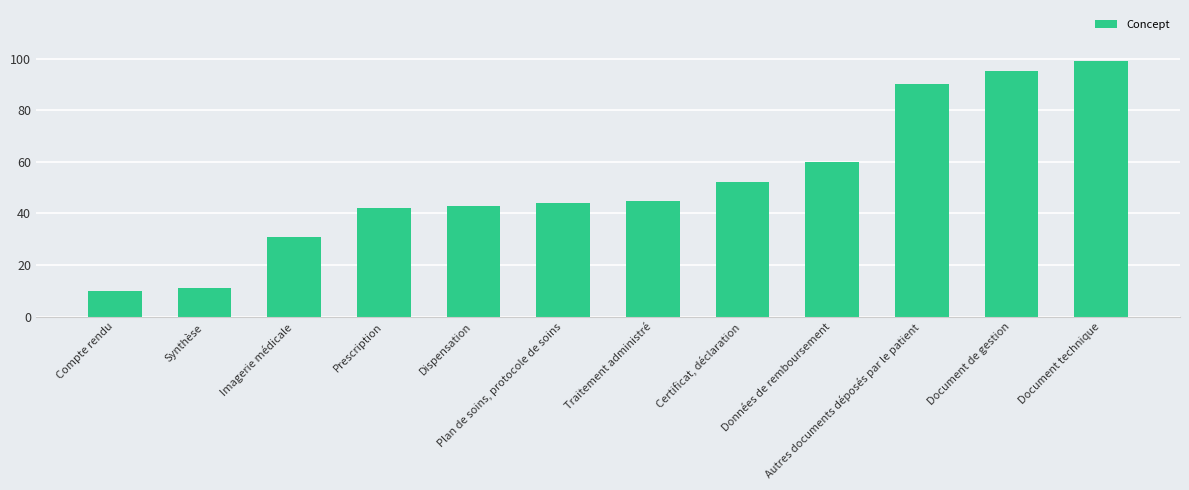

Reading left to right, what are all the values shown in this chart?

Compte rendu=10	Synthèse=11	Imagerie médicale=31	Prescription=42	Dispensation=43	Plan de soins, protocole de soins=44	Traitement administré=45	Certificat, déclaration=52	Données de remboursement=60	Autres documents déposés par le patient=90	Document de gestion=95	Document technique=99